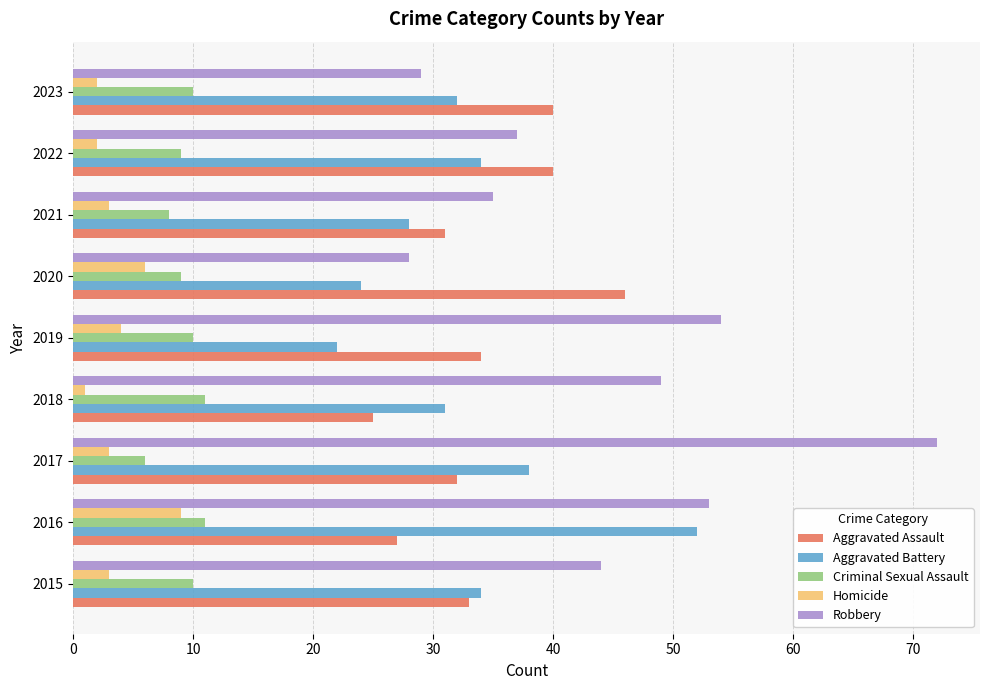

What is the maximum value for Homicide?

9